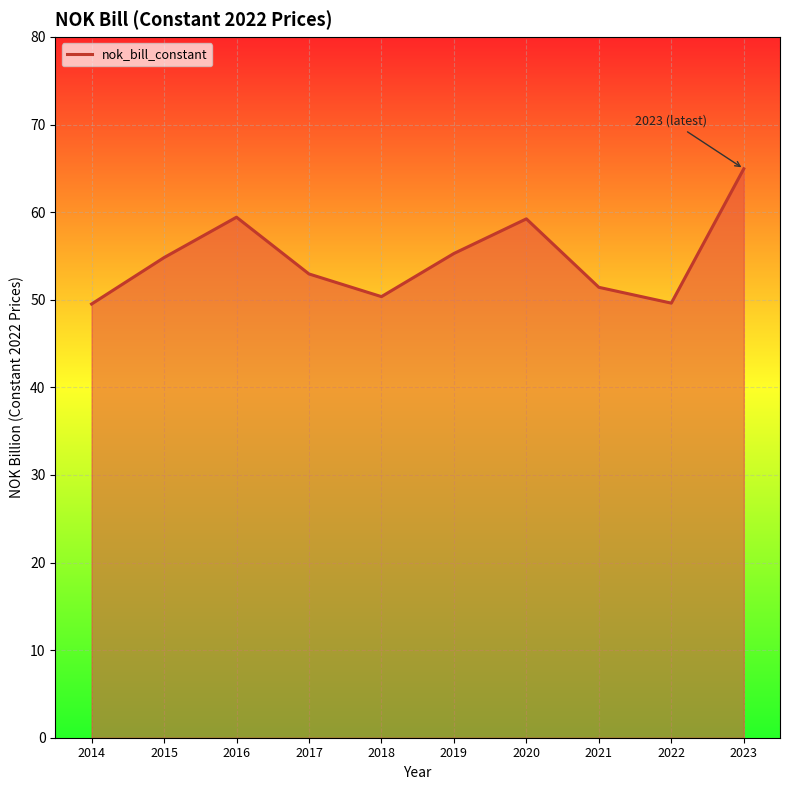

What is the smallest value displayed?

49.5